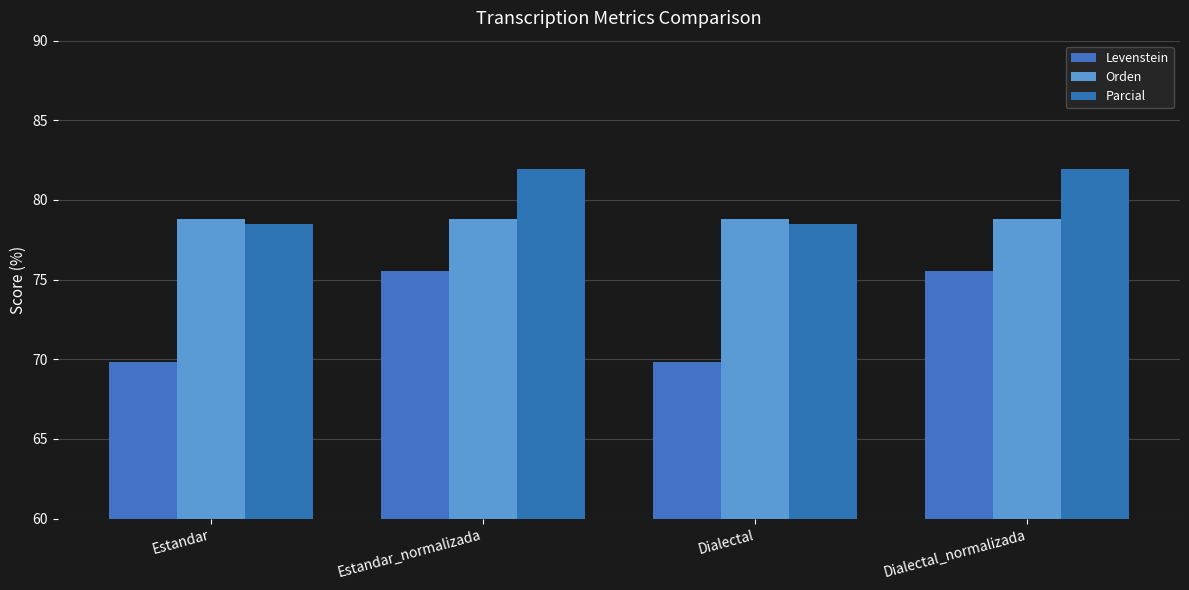

What is the average value of the Levenstein series?

72.7